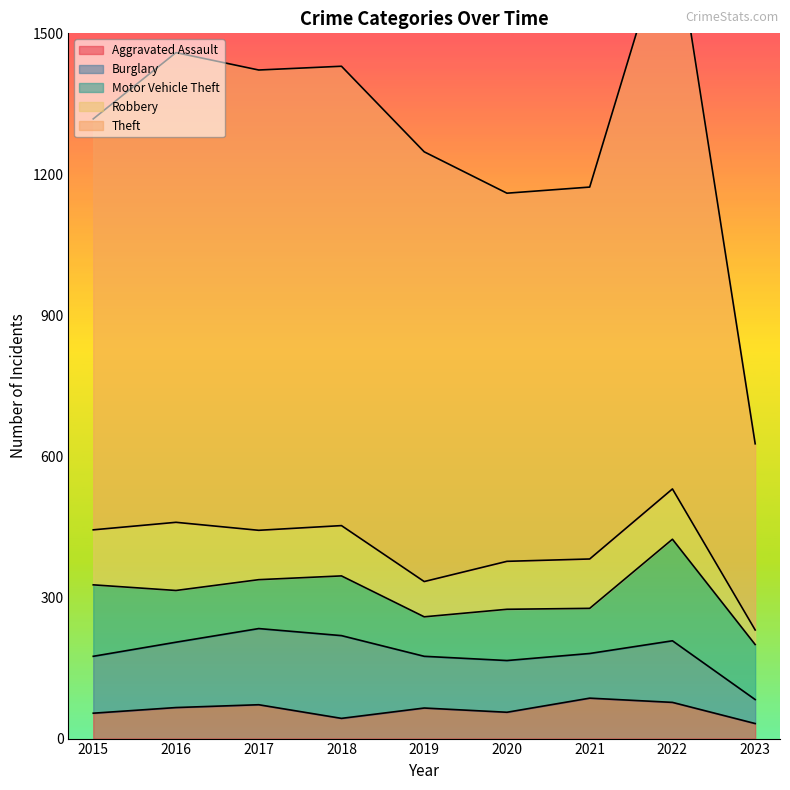

The value of Aggravated Assault at 2019 is 65. True or false?

True